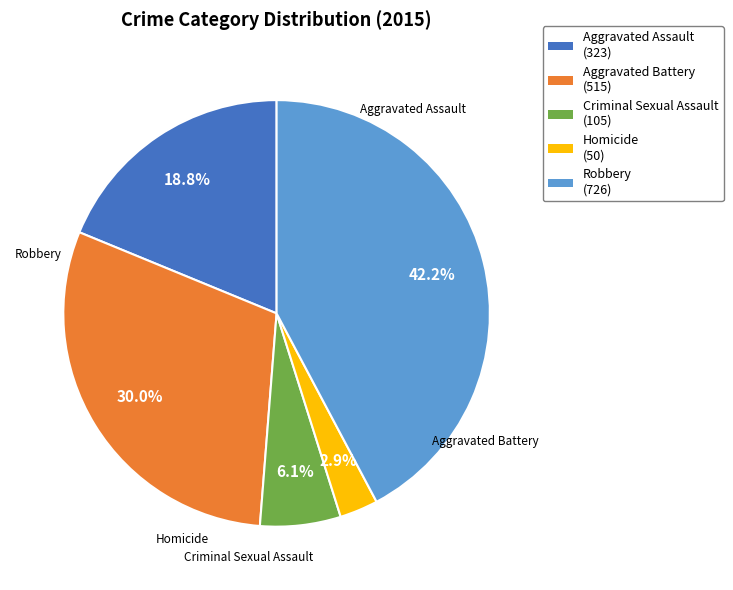

To the nearest percent, what portion does Robbery represent?

42%